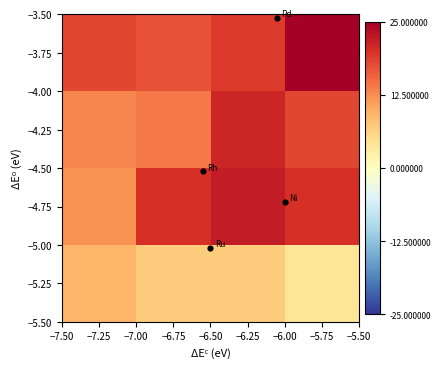

Which series has the widest spread of values?

−4.75